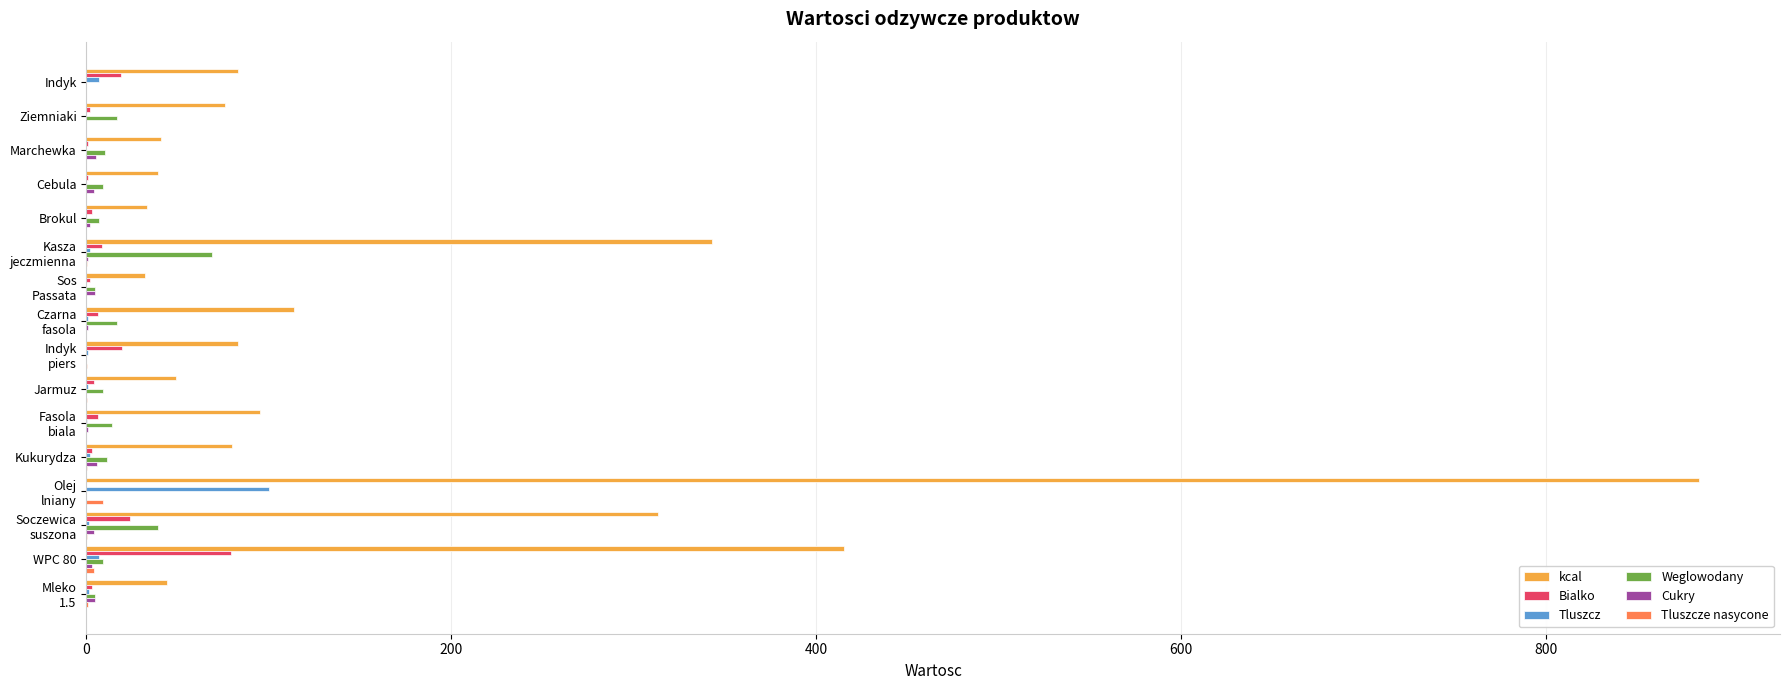

Which series has the largest total across all categories?

kcal